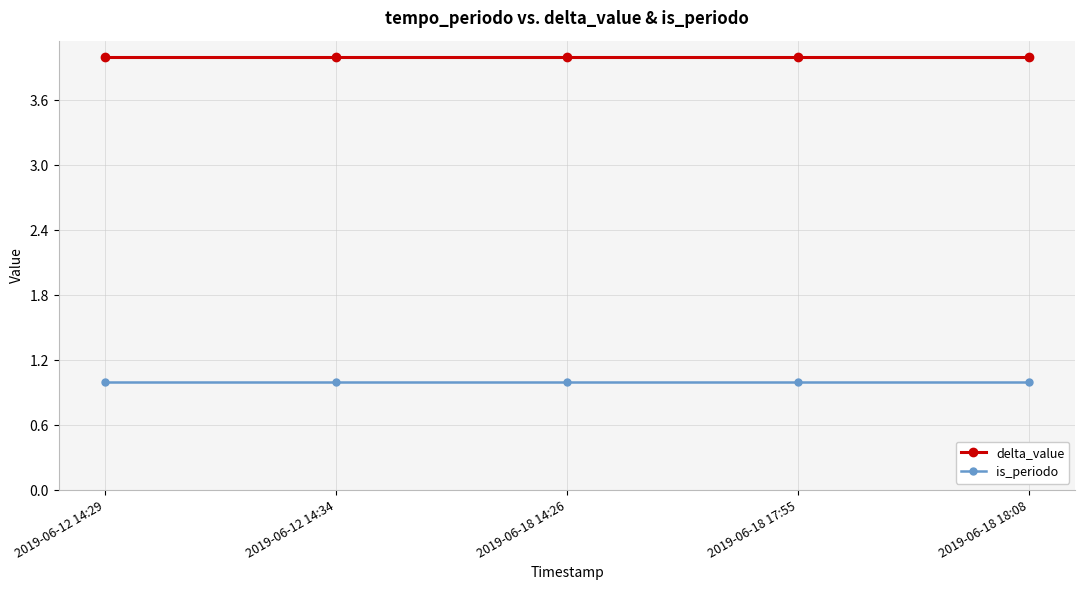

What is the minimum value for delta_value?

4